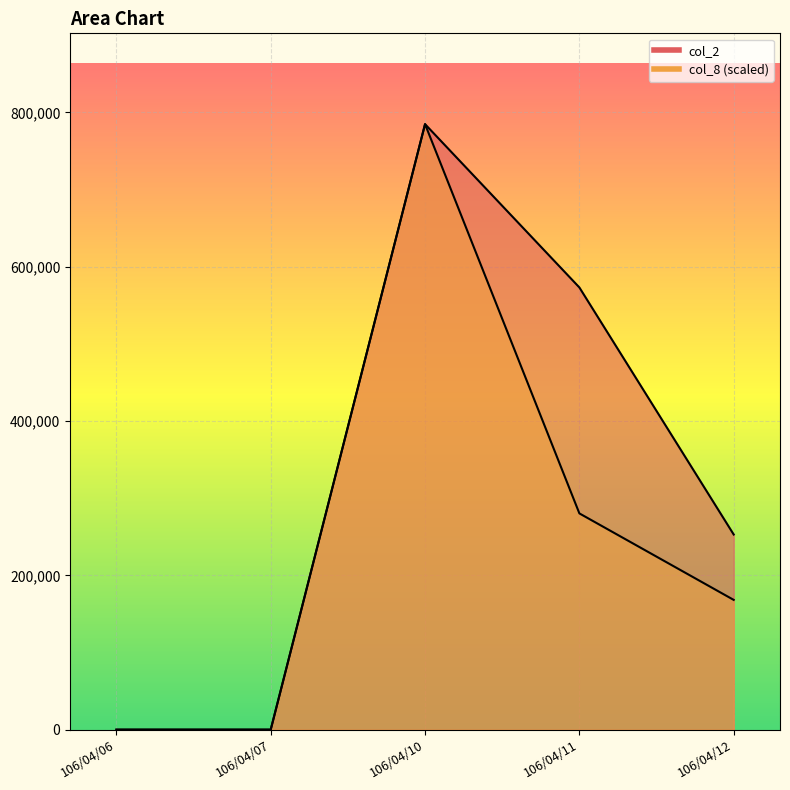

How many values in the col_8 series are below 168150?

2